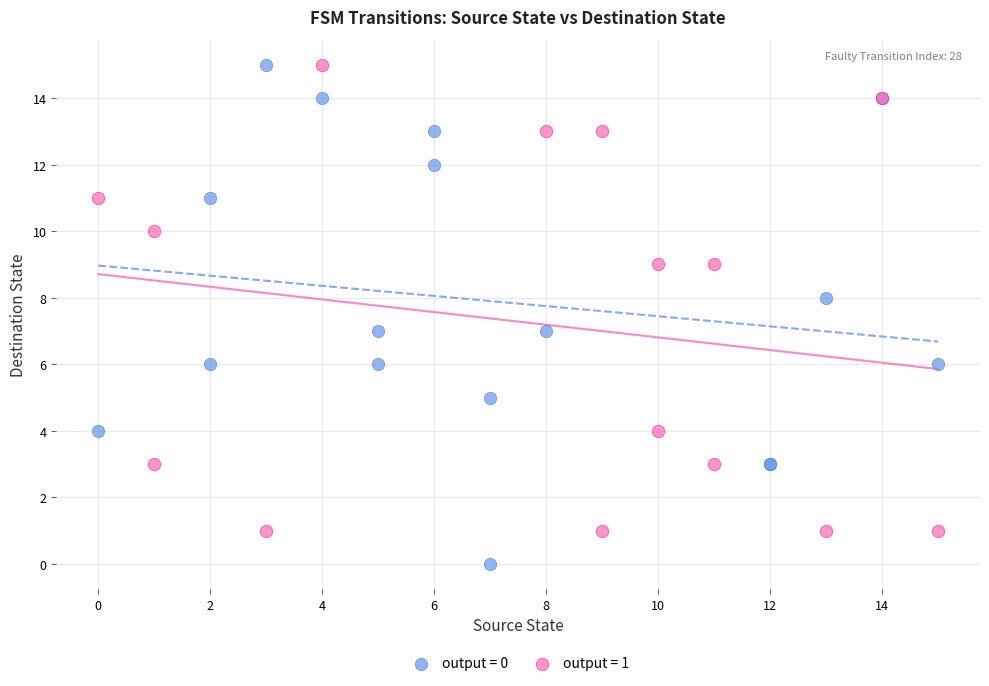

Which series contains the lowest Y value?

output = 0